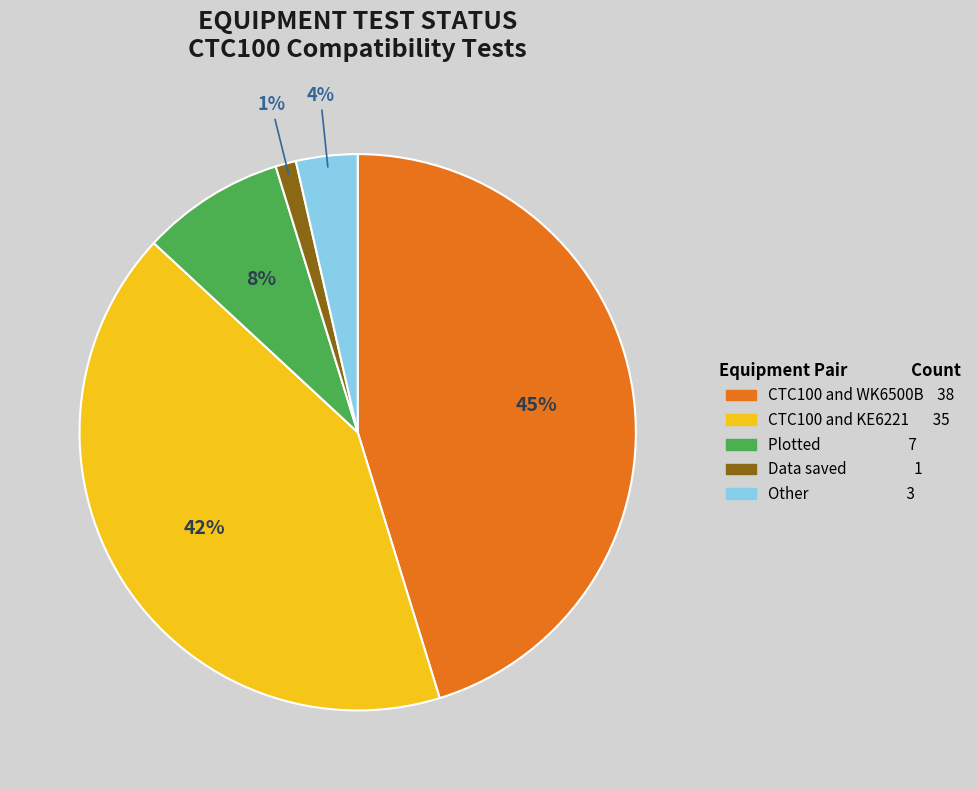

Is there any slice that represents more than half of the pie?

No